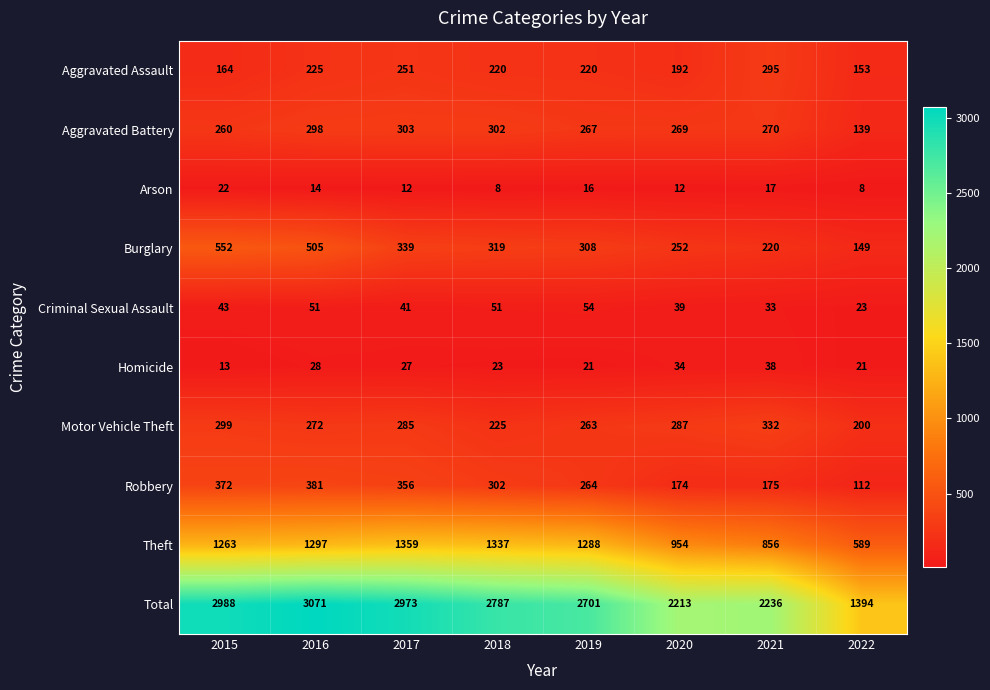

Where is Total nearest to the value 2232?

2021